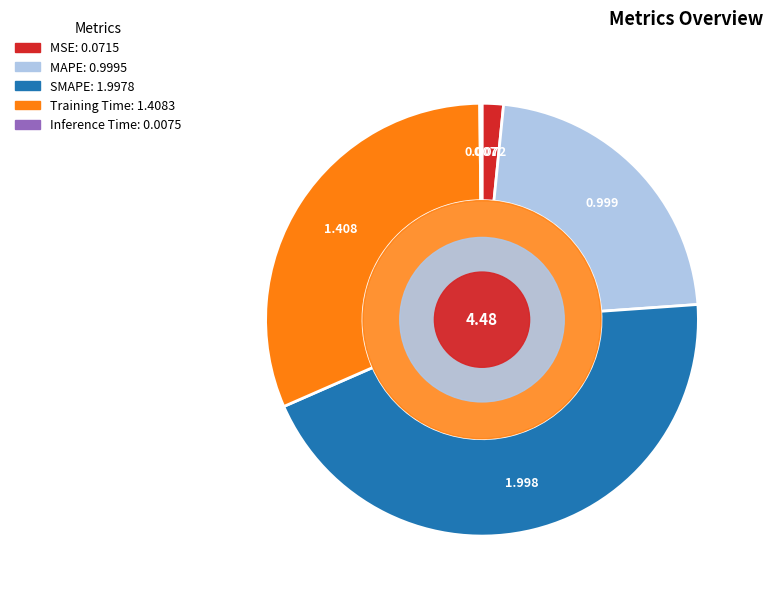

Is there any slice that represents more than half of the pie?

No